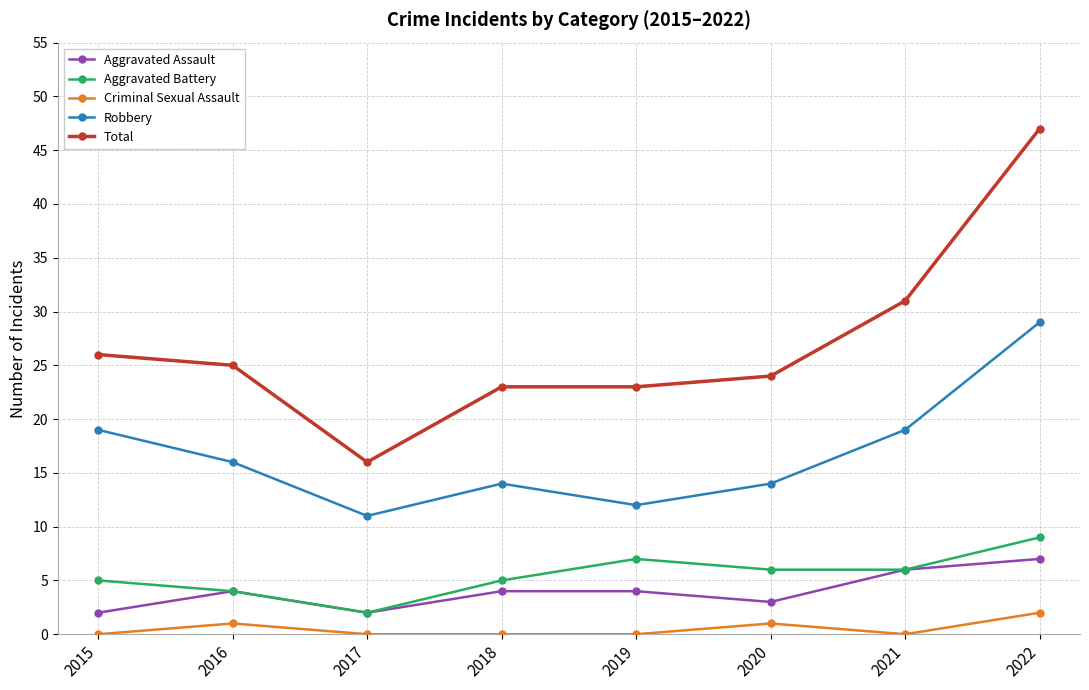

Reading left to right, what are all the values shown in this chart?

Aggravated Assault: 2015=2	2016=4	2017=2	2018=4	2019=4	2020=3	2021=6	2022=7
Aggravated Battery: 2015=5	2016=4	2017=2	2018=5	2019=7	2020=6	2021=6	2022=9
Criminal Sexual Assault: 2015=0	2016=1	2017=0	2018=0	2019=0	2020=1	2021=0	2022=2
Robbery: 2015=19	2016=16	2017=11	2018=14	2019=12	2020=14	2021=19	2022=29
Total: 2015=26	2016=25	2017=16	2018=23	2019=23	2020=24	2021=31	2022=47